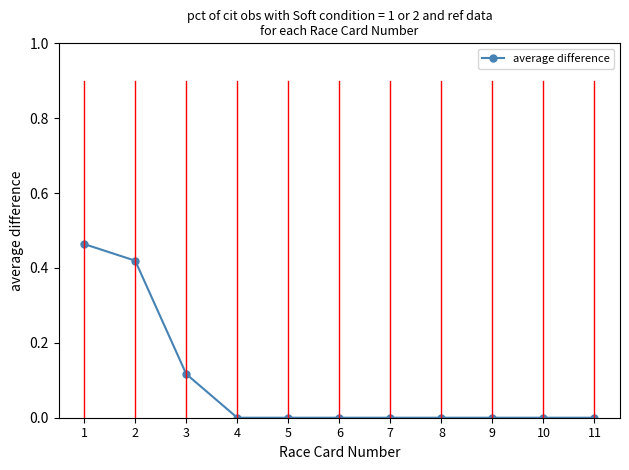

True or false: the data shows 0.0 at 5.

True